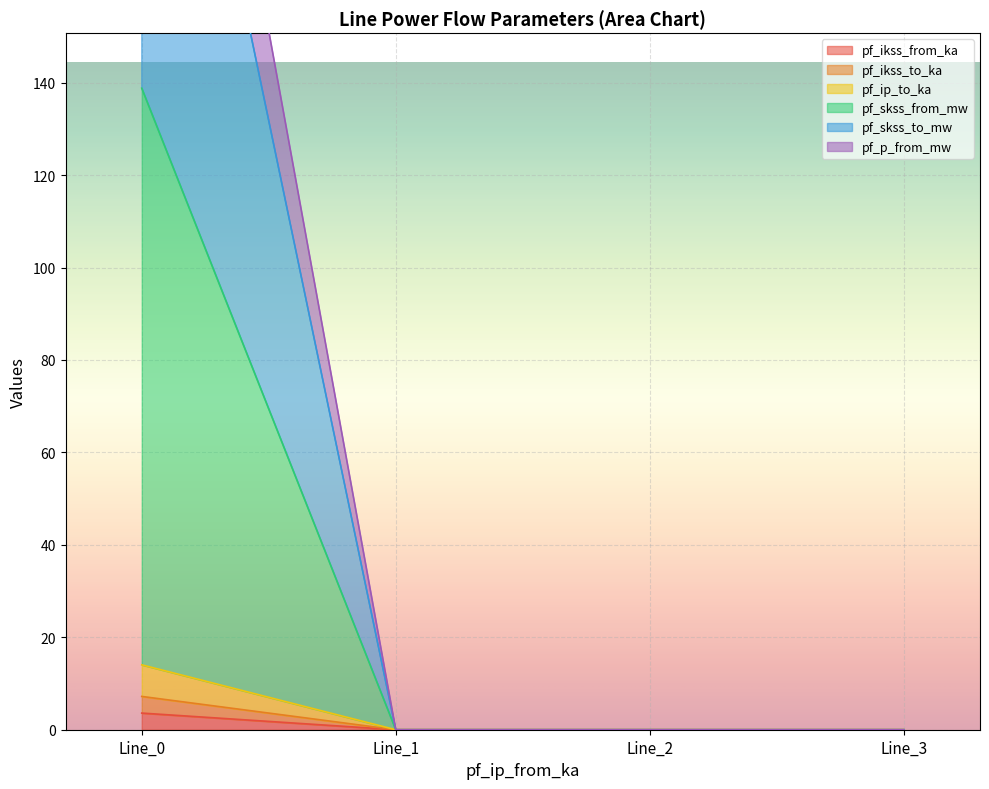

True or false: pf_ip_to_ka has a value of 0.0 at Line_1.

True